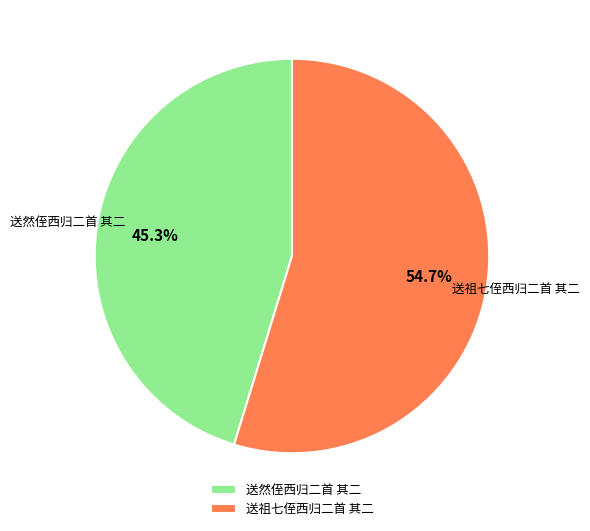

Do 送然侄西归二首 其二 and 送祖七侄西归二首 其二 together represent more than half of the pie?

Yes